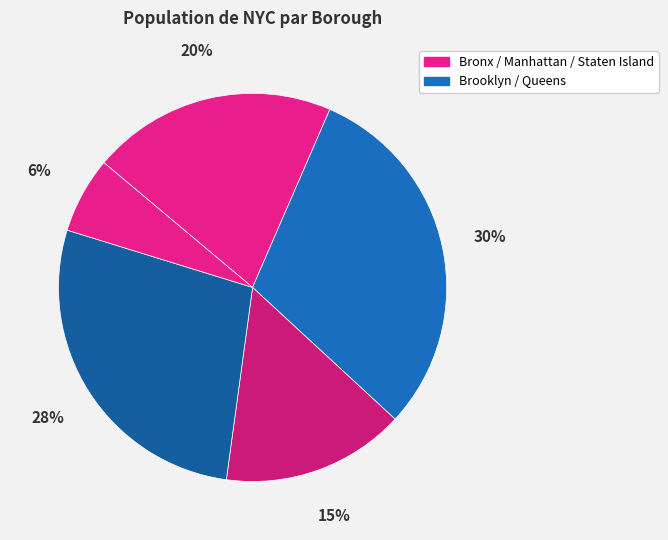

How many slices are in this pie chart?

5